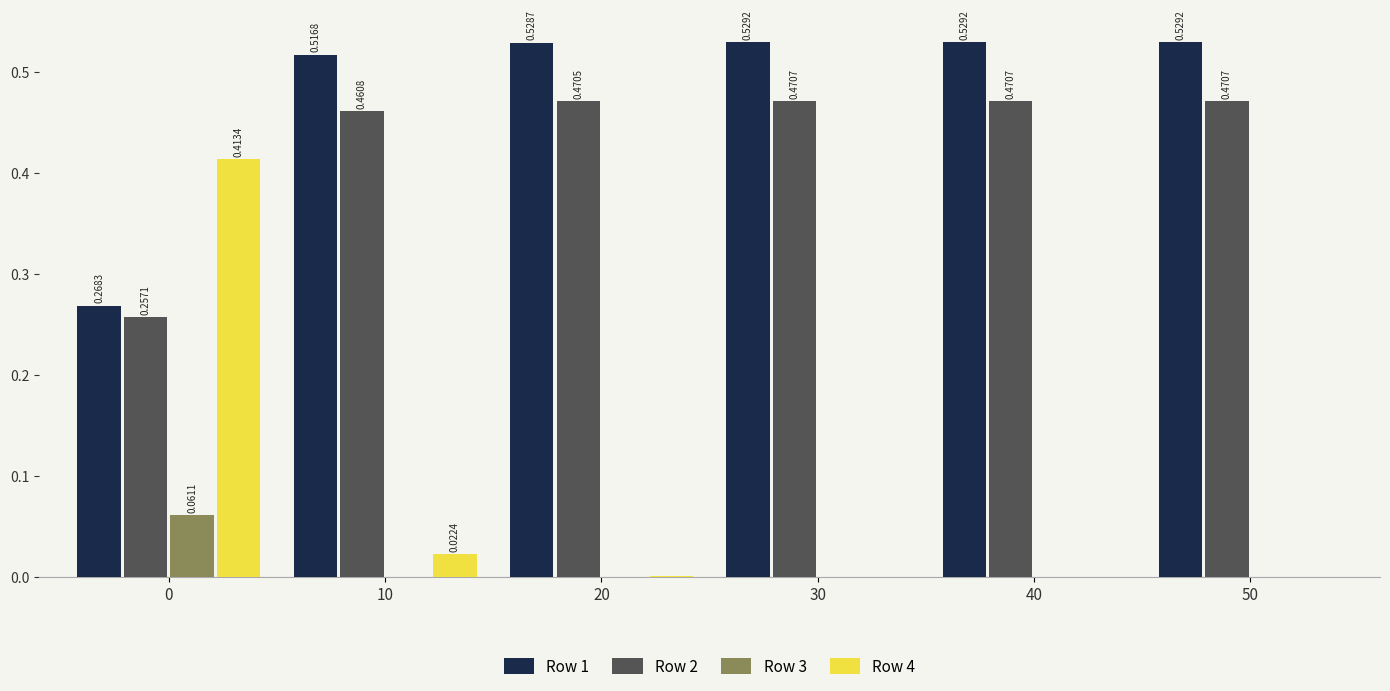

Which series has the largest total across all categories?

Row 1